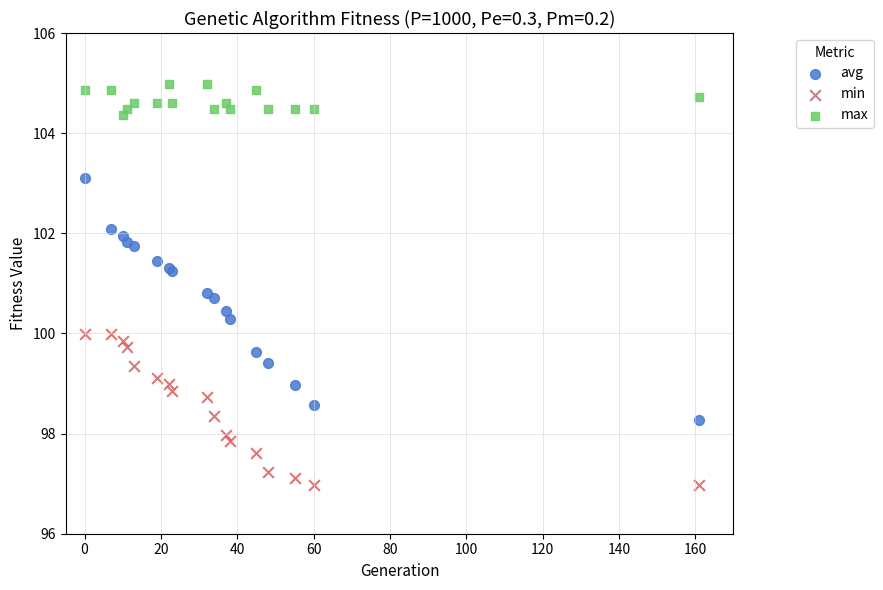

Which series reaches the maximum Y coordinate?

max